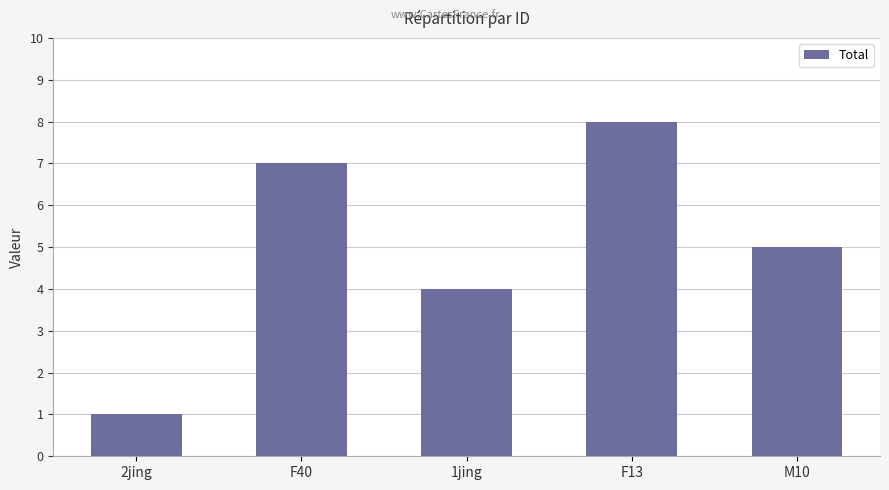

Count the number of data series in this chart.

1